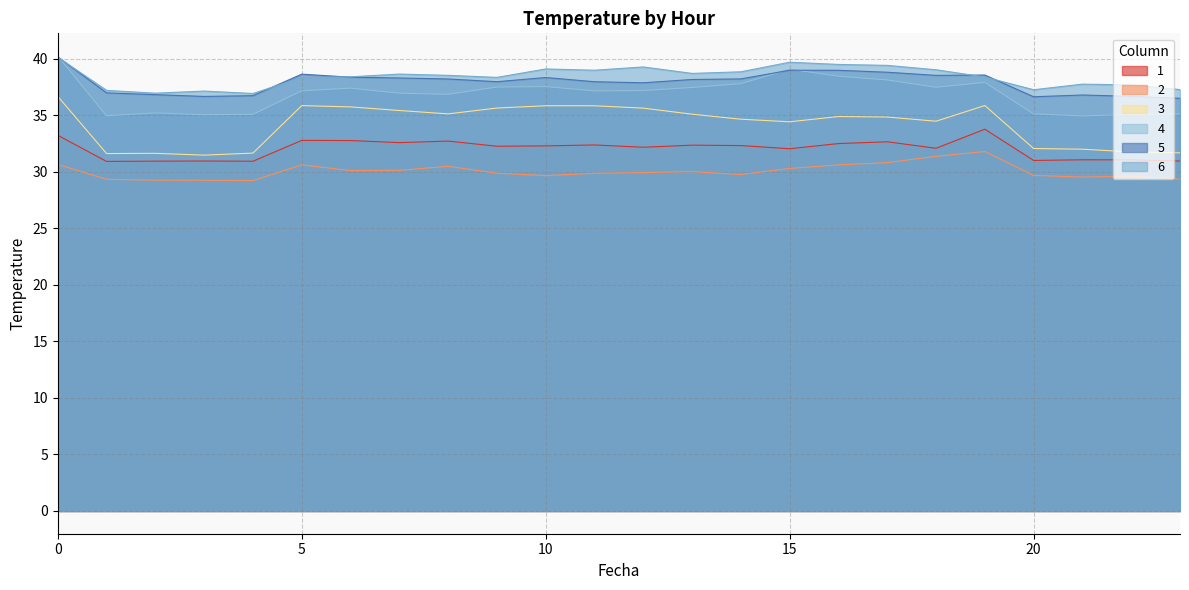

What is the value of the 5 point at the 18th from the left?

38.8